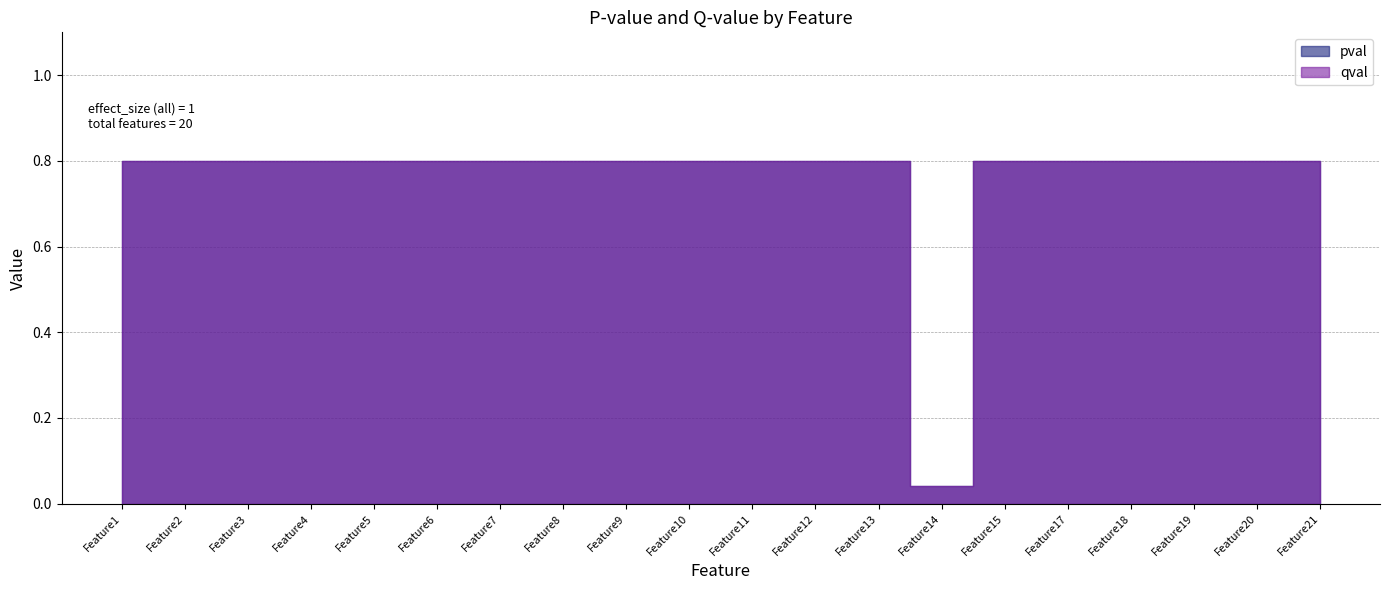

Rank the series at Feature5 from lowest to highest value.

pval, qval